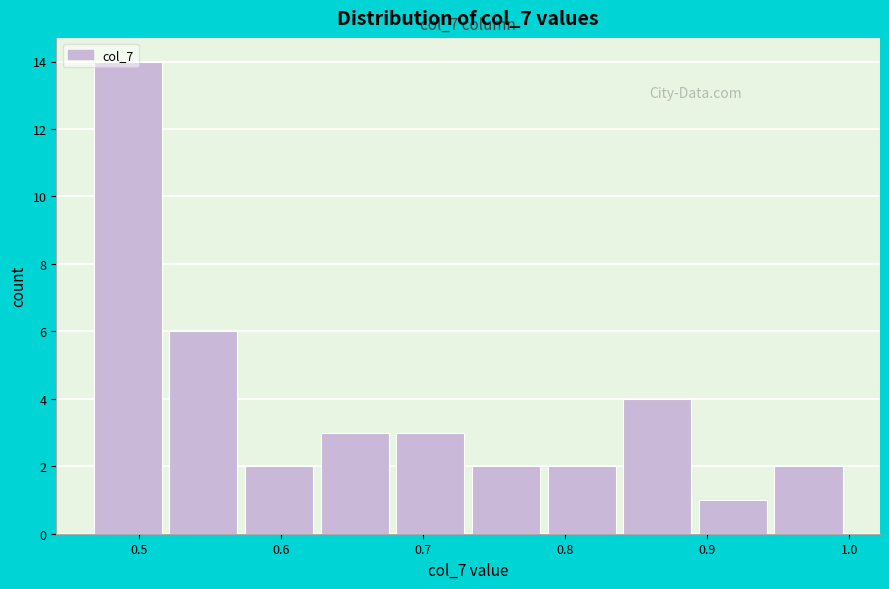

Over which range of the x-axis is the bar tallest?

0.47 to 0.52